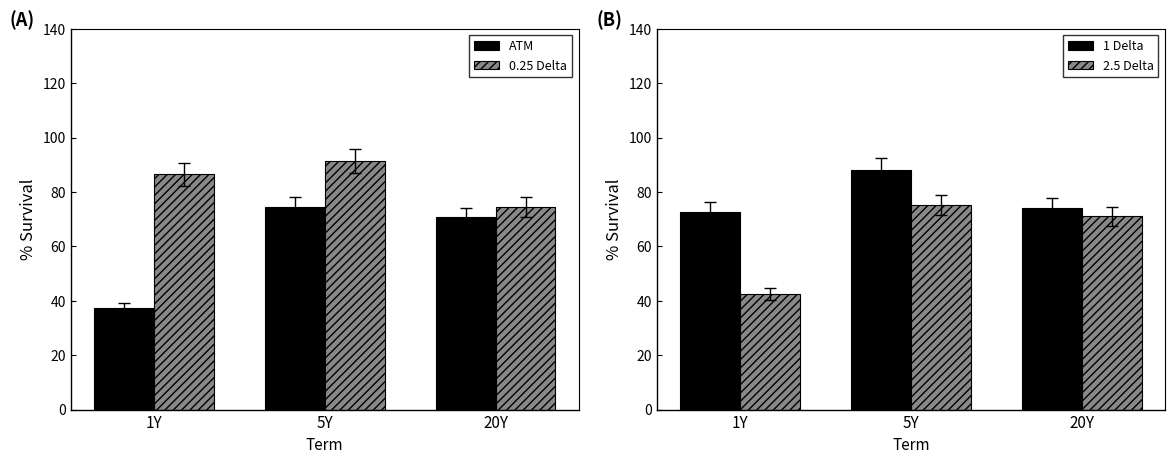

Which category has the highest value across all series?

5Y